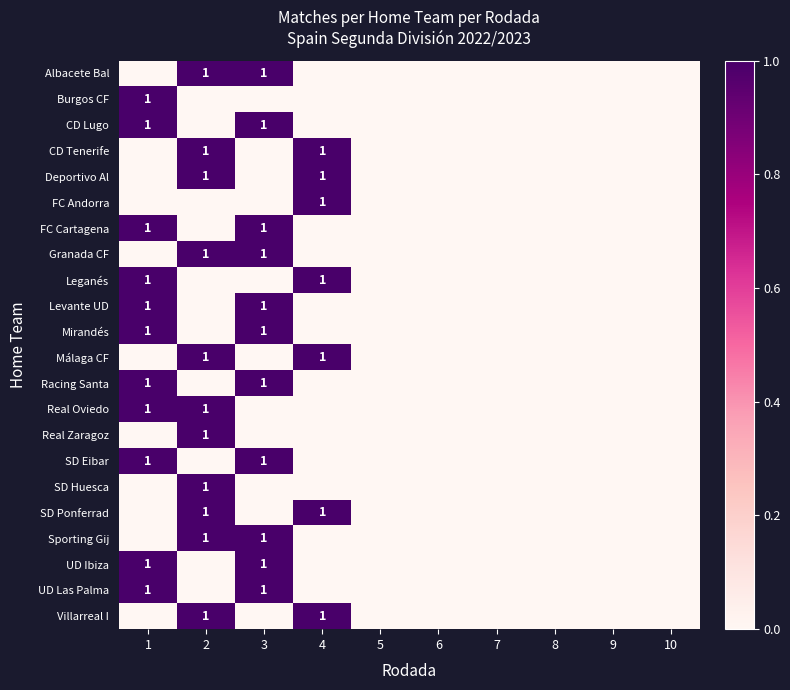

The Real Oviedo series shows 2 at 2. True or false?

False